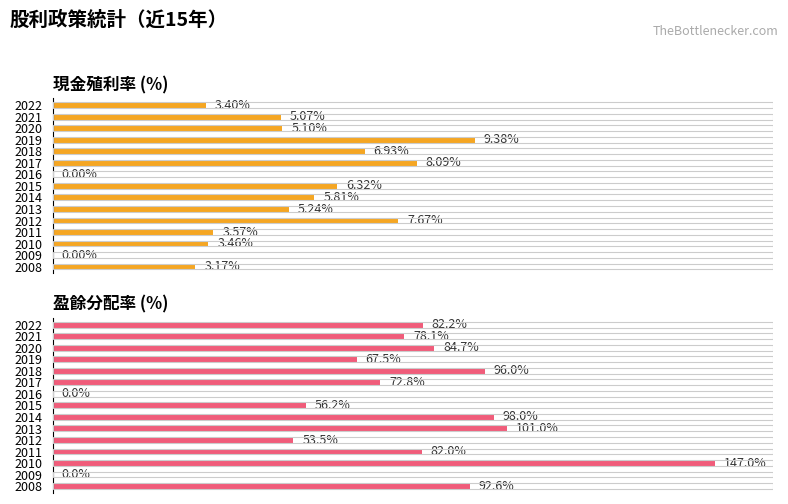

Reading left to right, list all the values displayed in this chart.

現金殖利率(%): 3.4	5.1	5.1	9.4	6.9	8.1	0.0	6.3	5.8	5.2	7.7	3.6	3.5	0.0	3.2
盈餘分配率(%)/10: 8.2	7.8	8.5	6.8	9.6	7.3	0.0	5.6	9.8	10.1	5.3	8.2	14.7	0.0	9.3